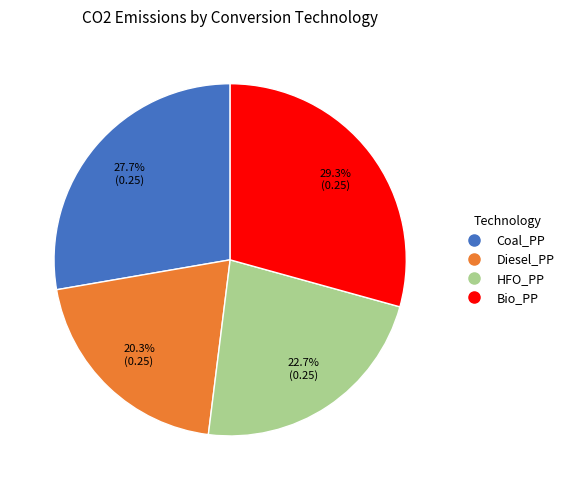

Combined, do HFO_PP and Diesel_PP account for over 50%?

No